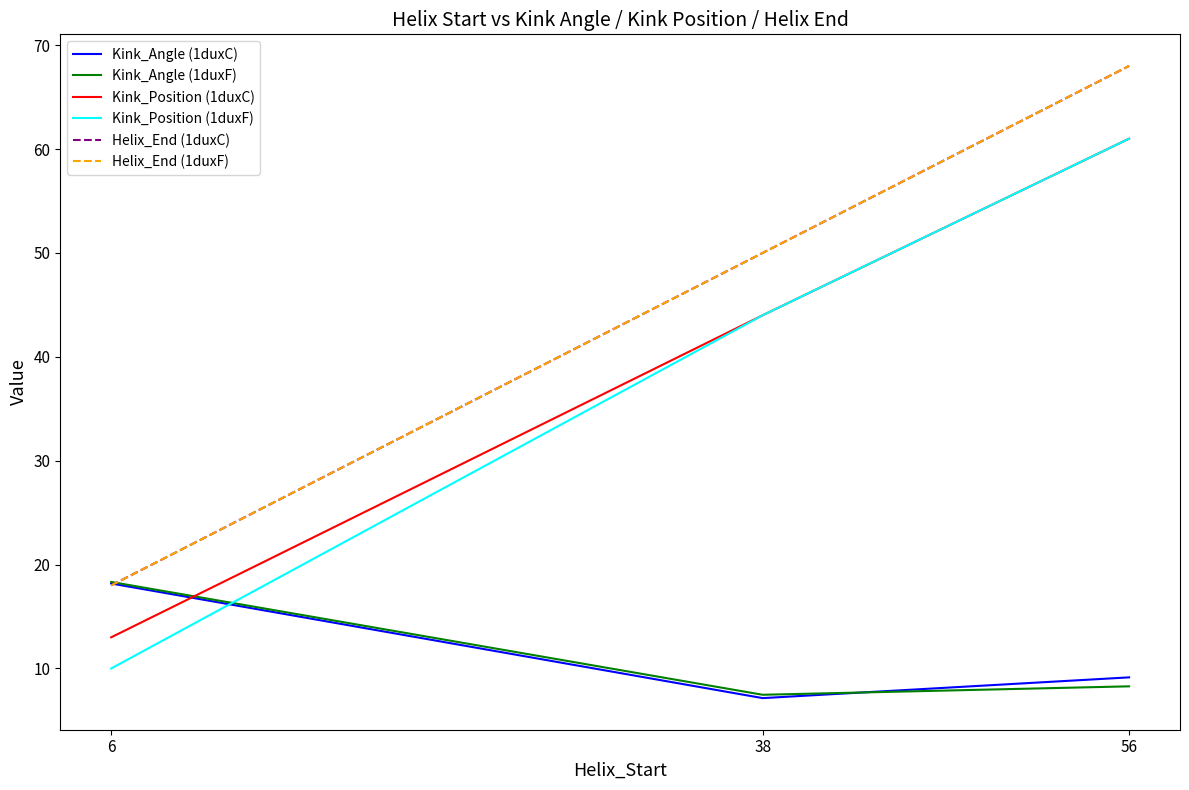

Which series has the largest total across all categories?

Helix_End (1duxC)